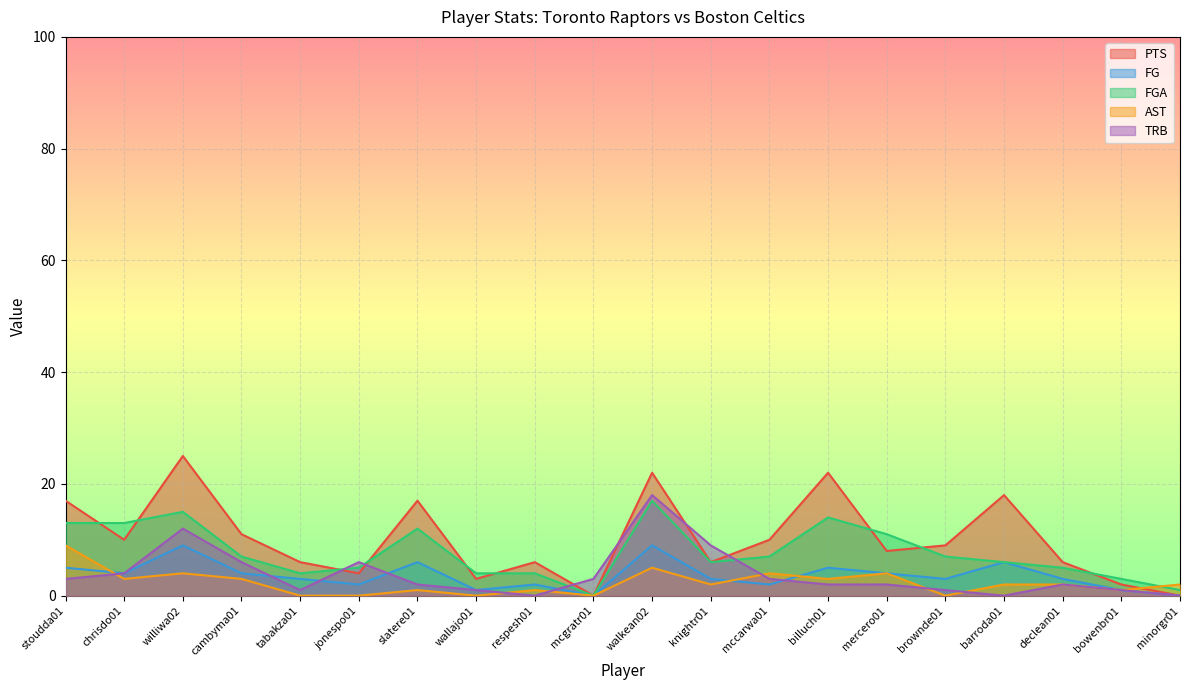

Rank the series by their maximum value, from lowest to highest.

FG, AST, FGA, TRB, PTS